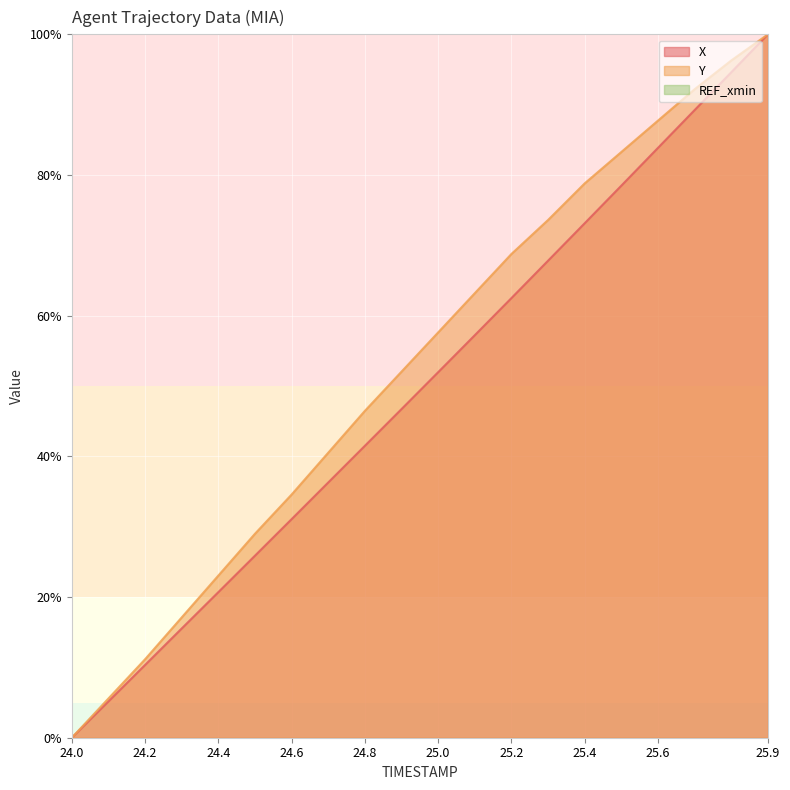

True or false: X and Y cross at least once.

False